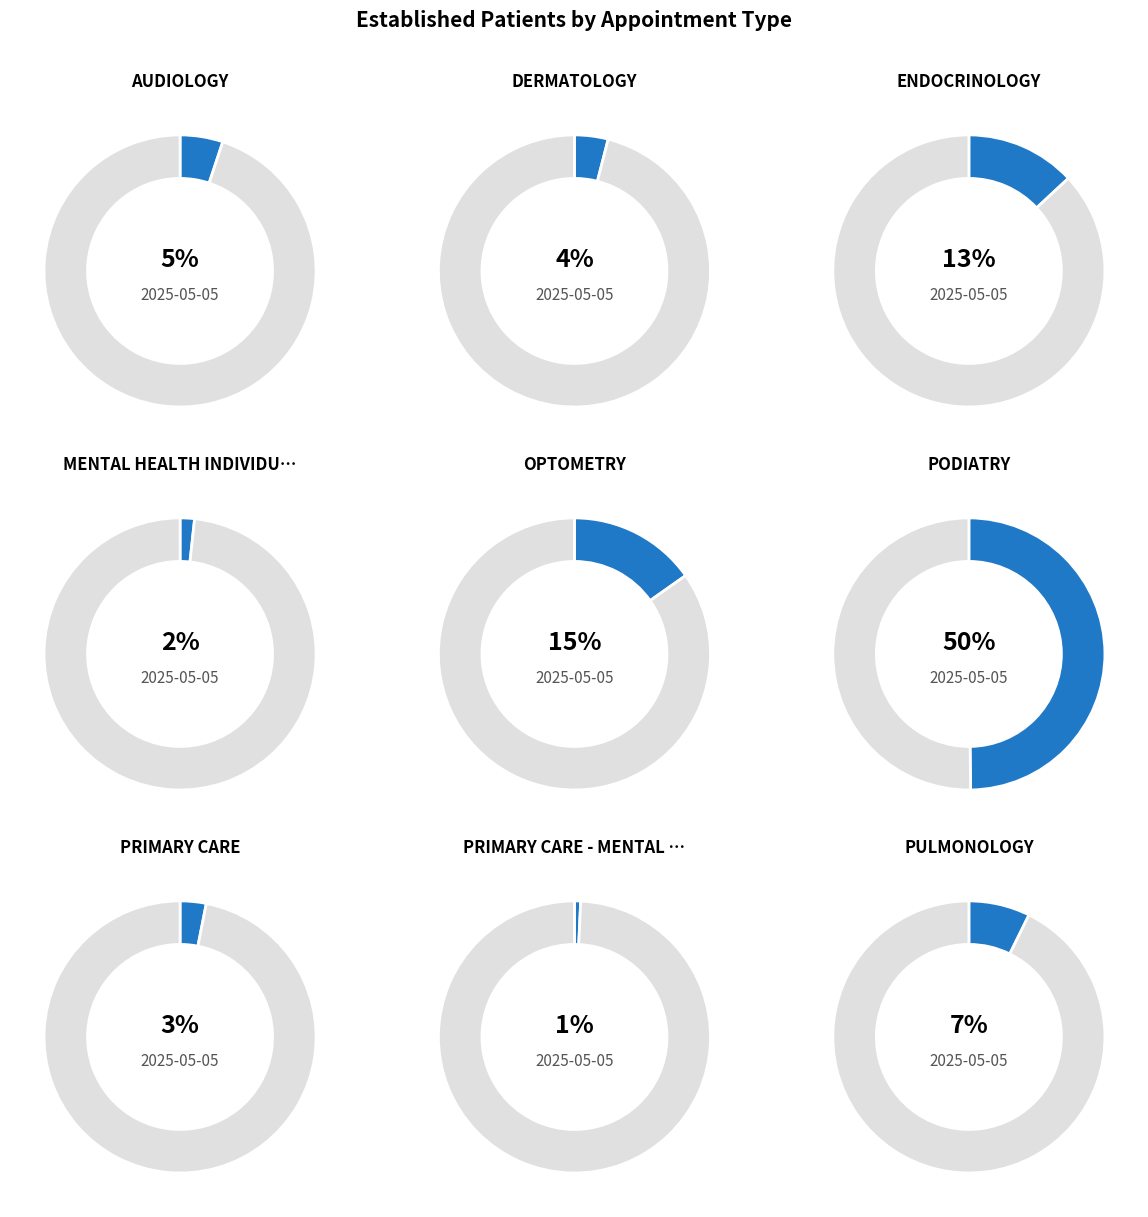

How much of the chart is everything except AUDIOLOGY?

94.9%